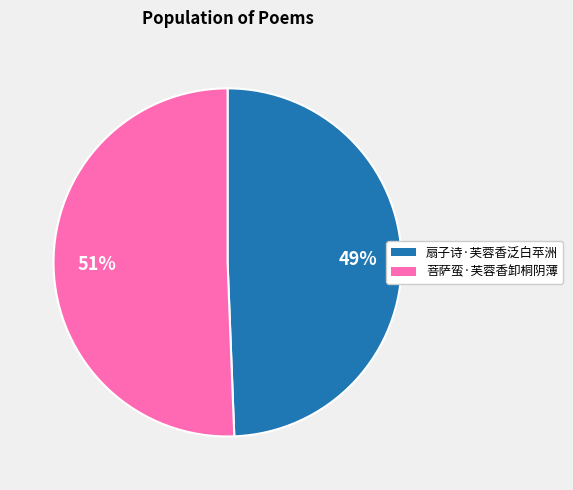

Rank the categories by value from lowest to highest.

扇子诗·芙蓉香泛白苹洲, 菩萨蛮·芙蓉香卸桐阴薄